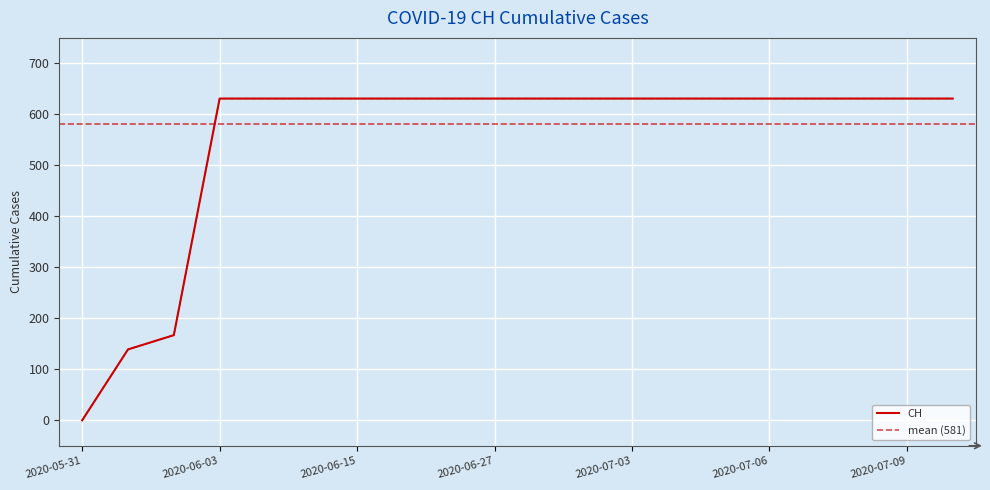

What is the sum of the values at 2020-06-19 and 2020-07-10?

1262